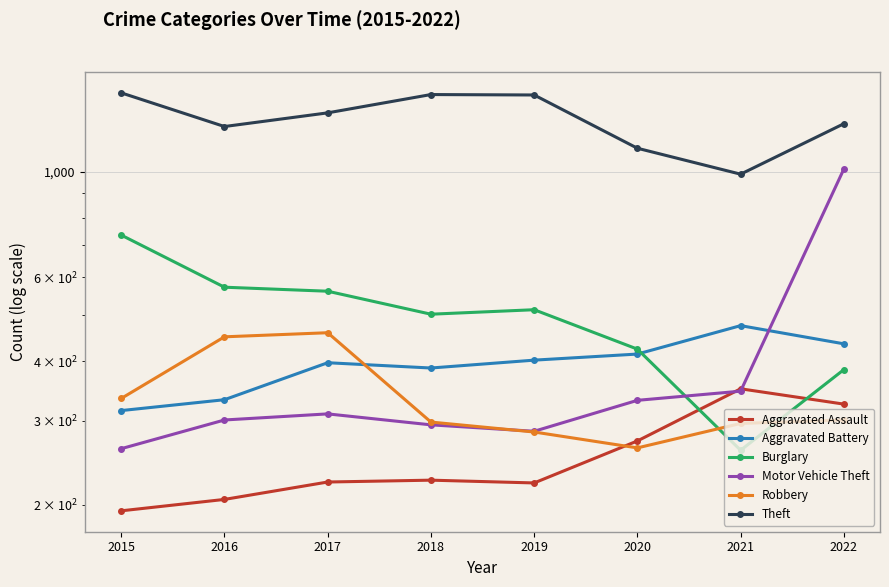

What is the average value of the Theft series?

1288